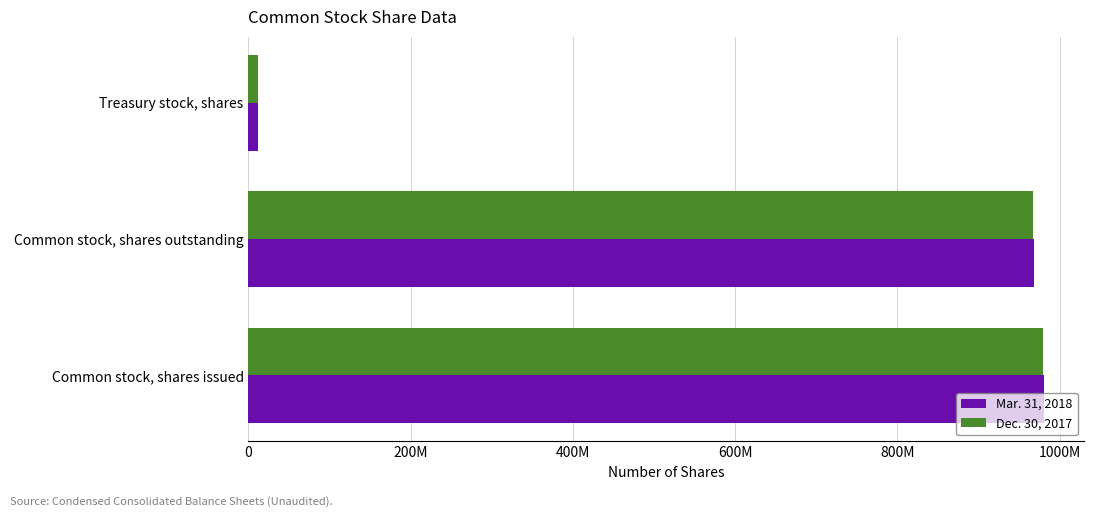

What is the maximum value for Mar. 31, 2018?

981000000